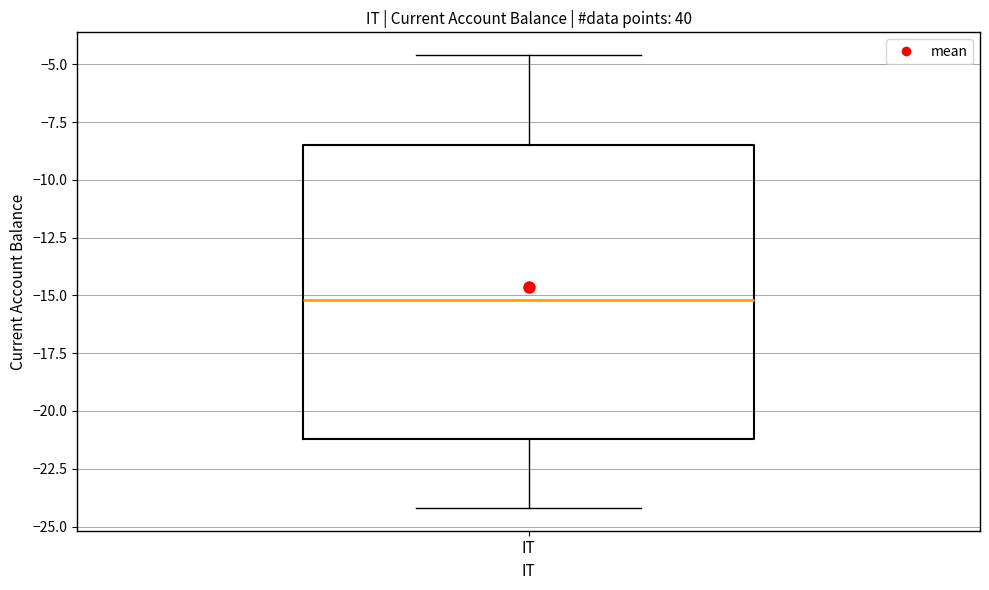

Where is the upper edge of the box for IT on the y-axis? The values are not printed on the chart, so give them approximately, as read against the axis.

-8.5